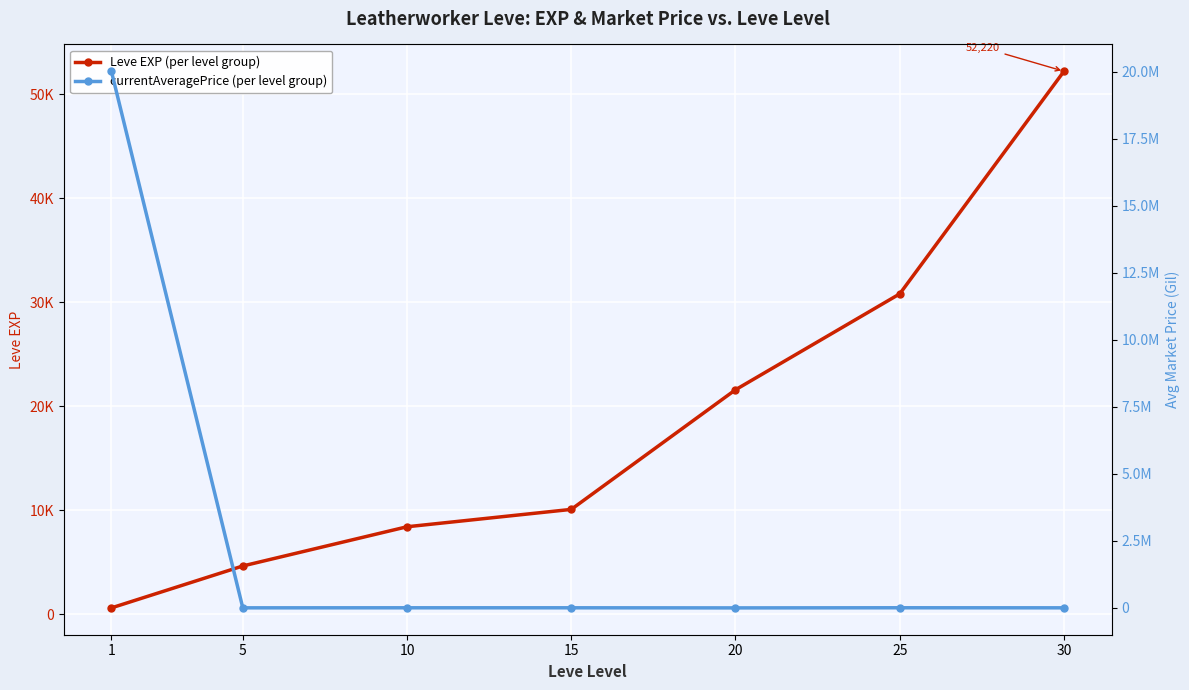

Is the value of Leve EXP (per level group) at 1 greater than the value of currentAveragePrice (per level group) at 10?

No